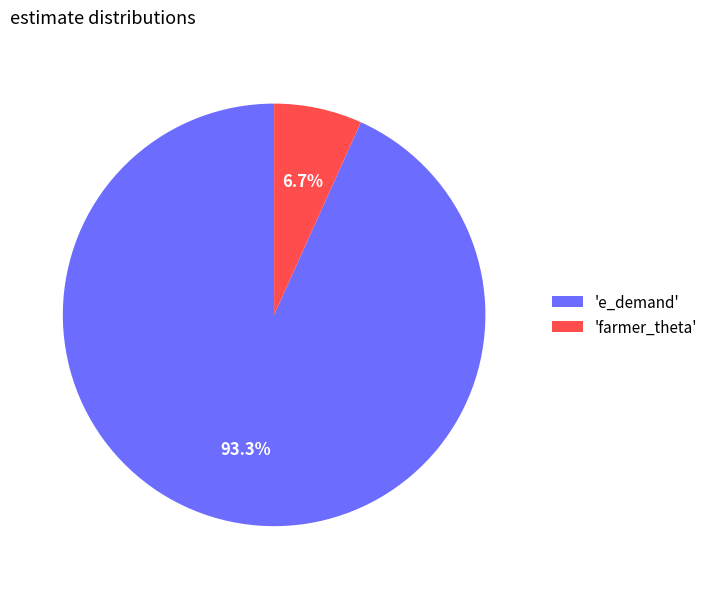

Which category accounts for the majority?

'e_demand'